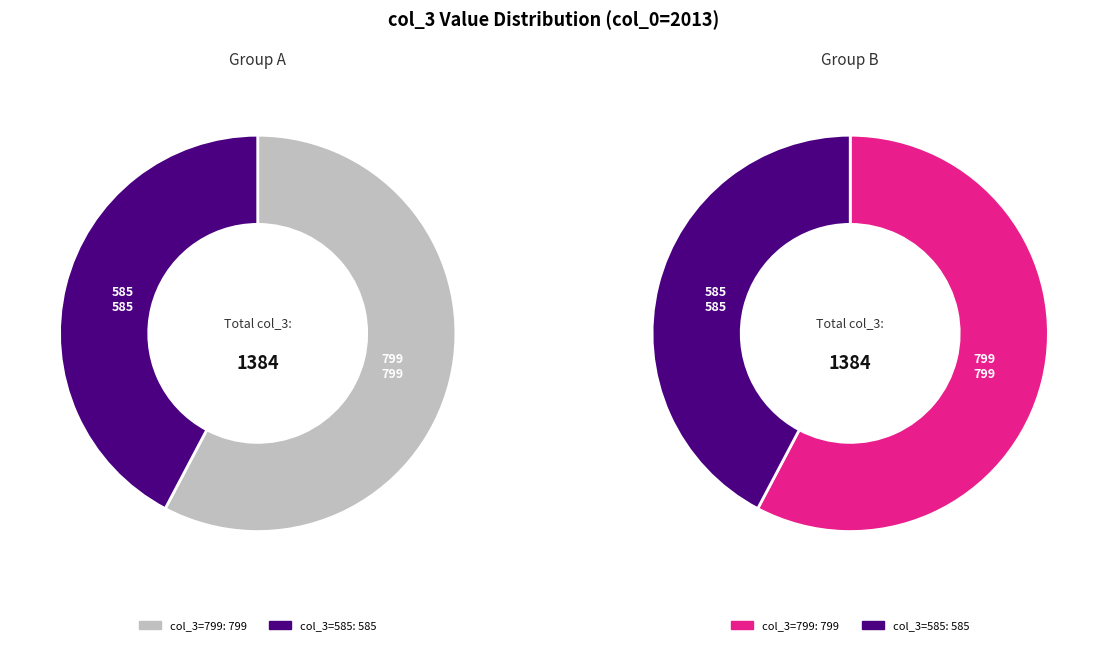

What is the ratio of the value at 585 to the value at 799?

0.7